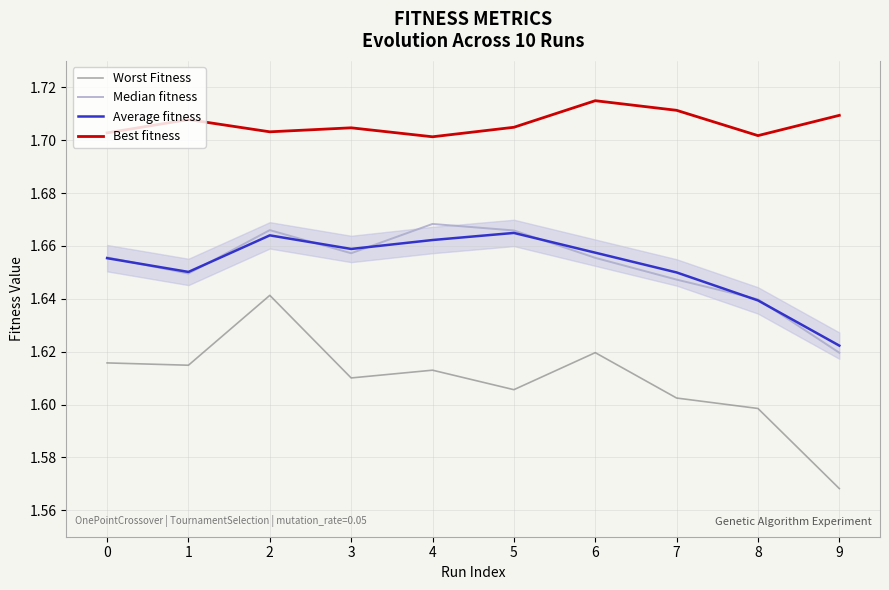

Which category has the highest value across all series?

6